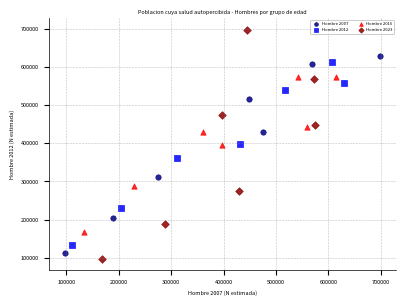

What are all the series names shown in the legend?

Hombre 2007, Hombre 2012, Hombre 2016, Hombre 2023